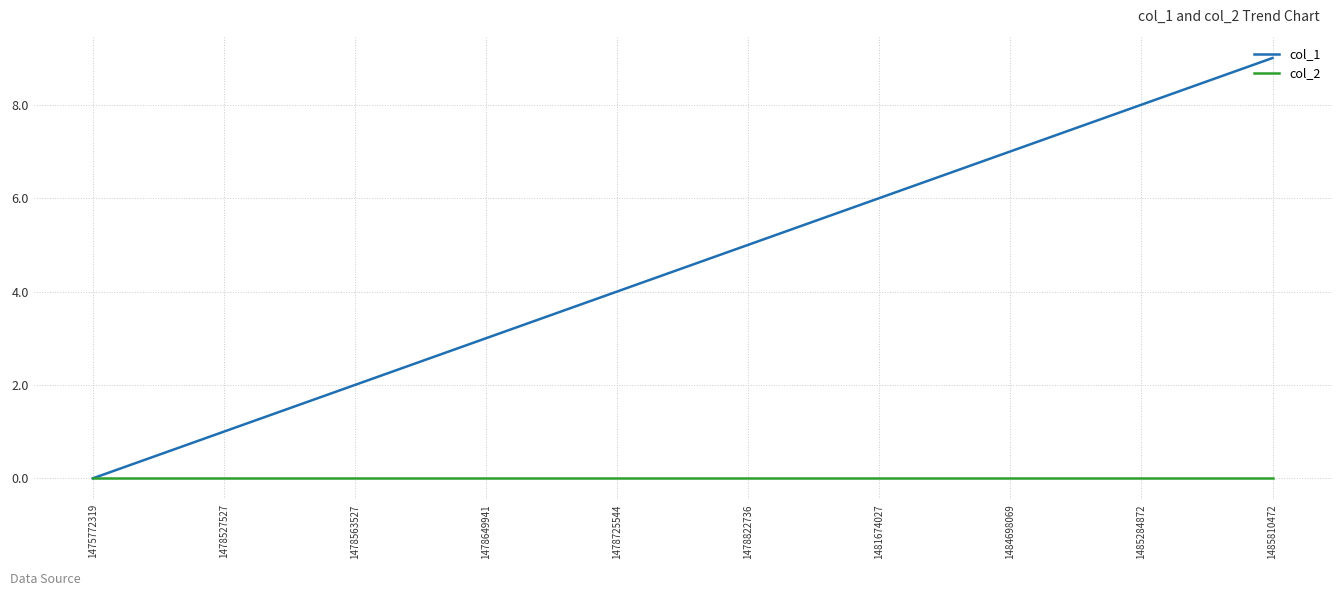

Which series has the largest range (max minus min)?

col_1